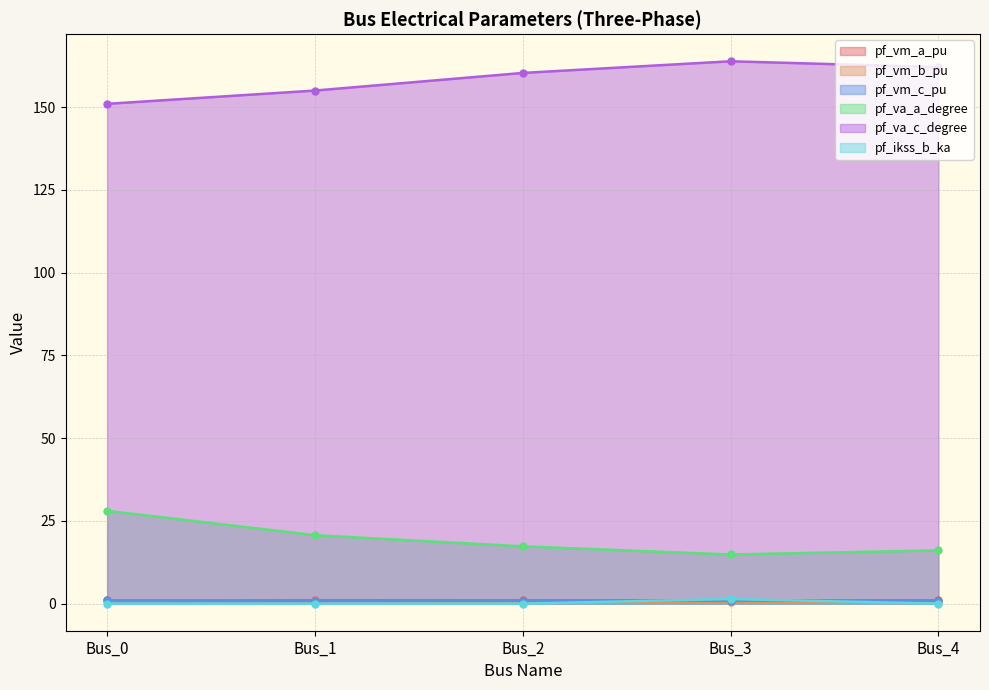

What are all the series names shown in the legend?

pf_vm_a_pu, pf_vm_b_pu, pf_vm_c_pu, pf_va_a_degree, pf_va_c_degree, pf_ikss_b_ka